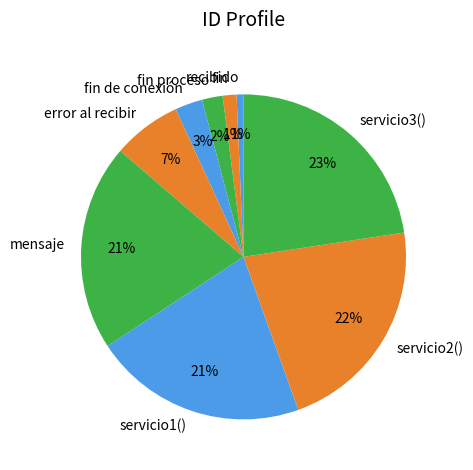

To the nearest percent, what is the combined percentage of fin proceso and servicio2()?

24%